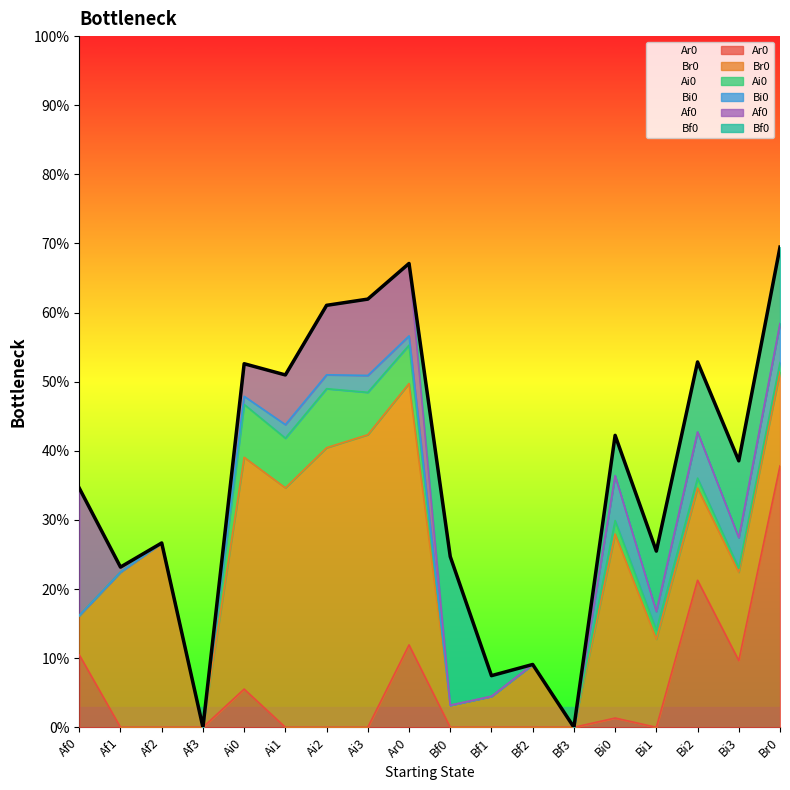

What are all the series names shown in the legend?

Ar0, Br0, Ai0, Bi0, Af0, Bf0